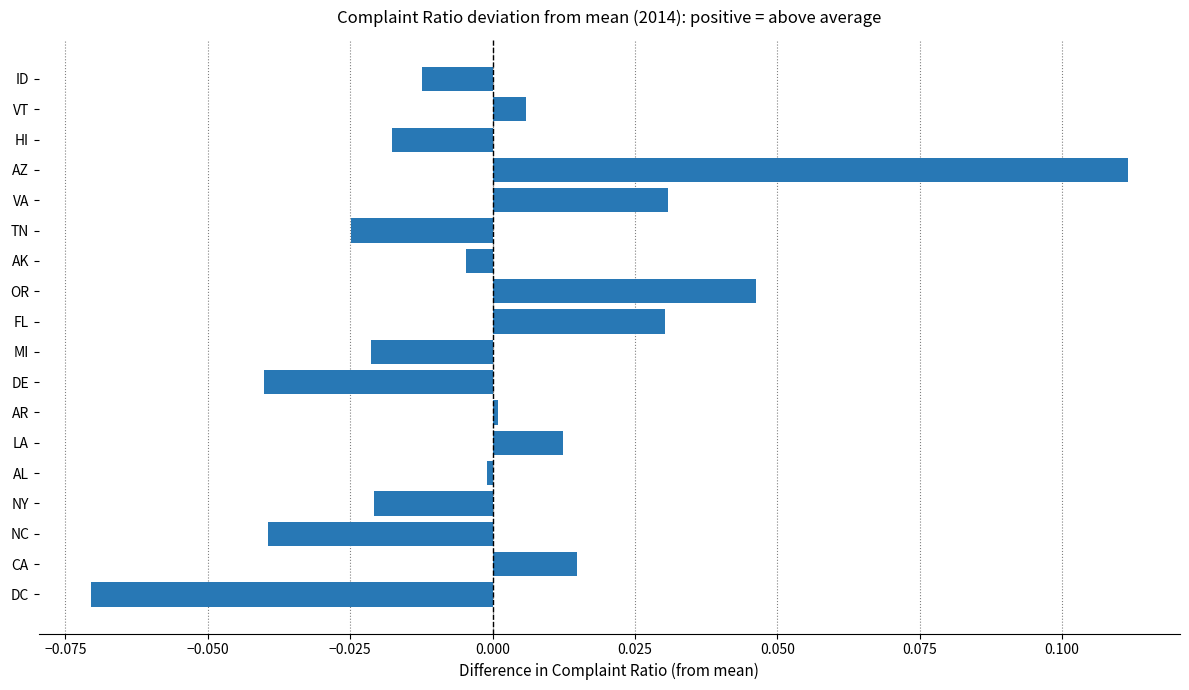

Which category has the lowest value across all series?

DC